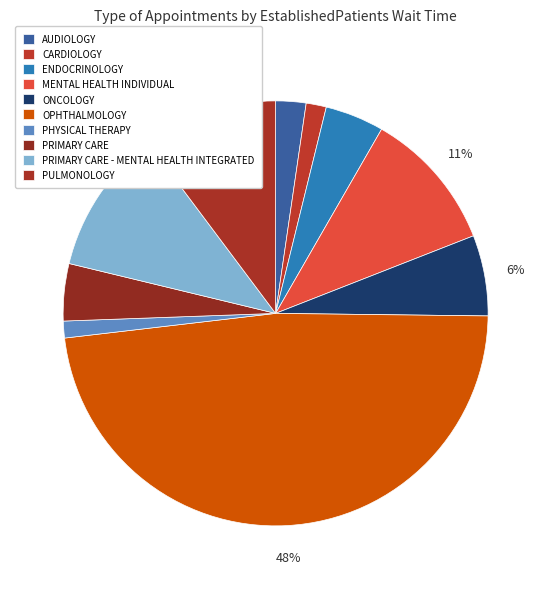

Is it true that PULMONOLOGY is 17% of the pie?

False